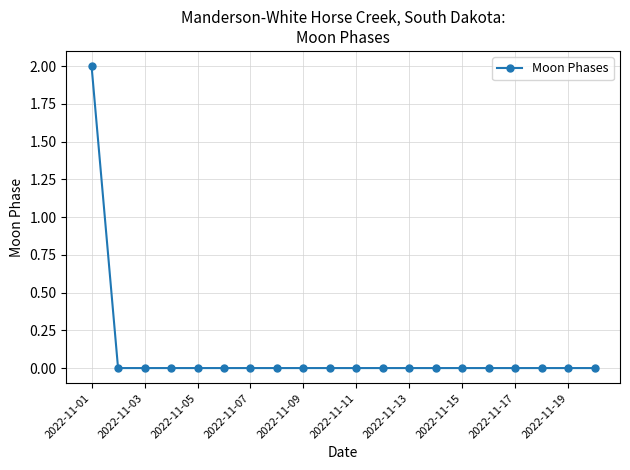

Reading right to left, what are all the values shown in this chart?

0	0	0	0	0	0	0	0	0	0	0	0	0	0	0	0	0	0	0	2